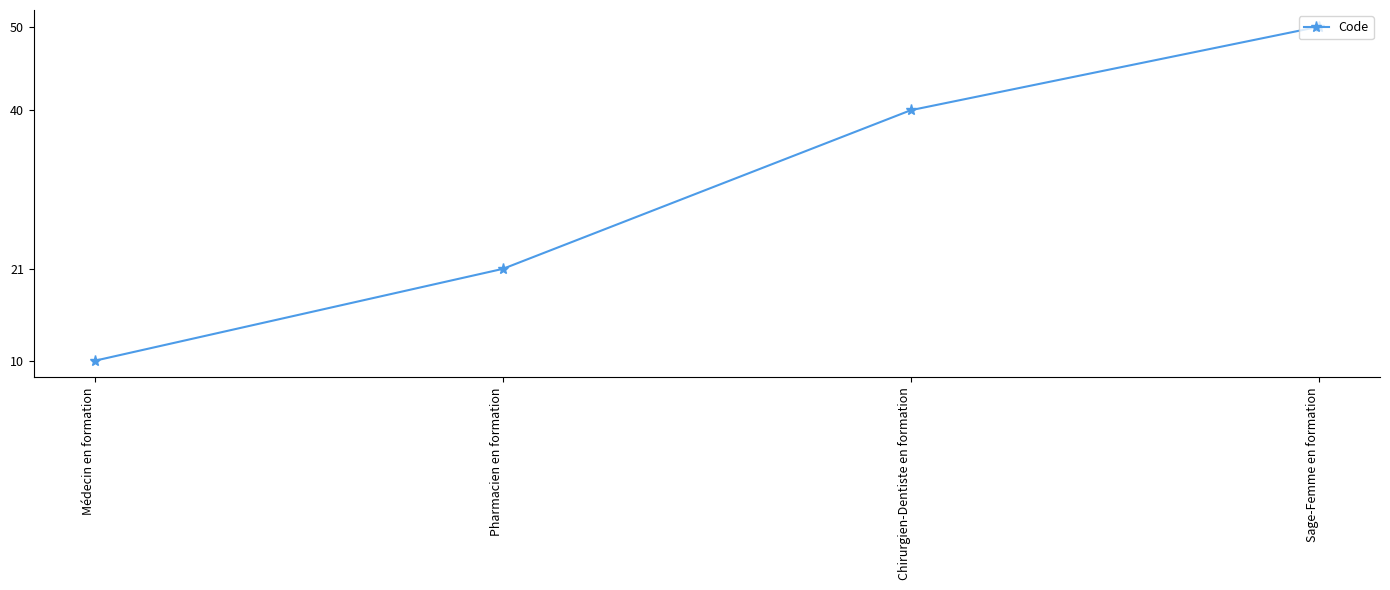

Does the chart have visible grid lines?

No